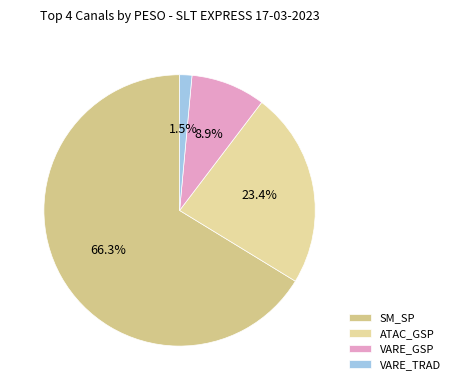

How many segments does this pie chart have?

4